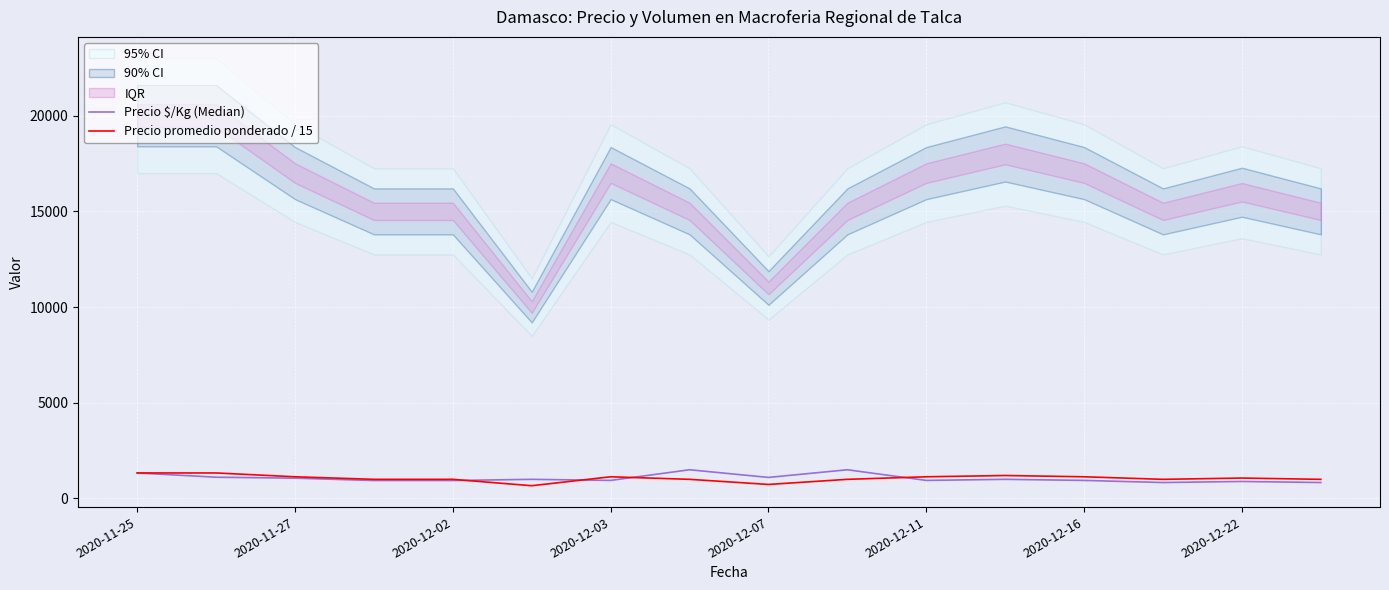

What is the maximum value for Precio promedio ponderado / 15?

1333.3